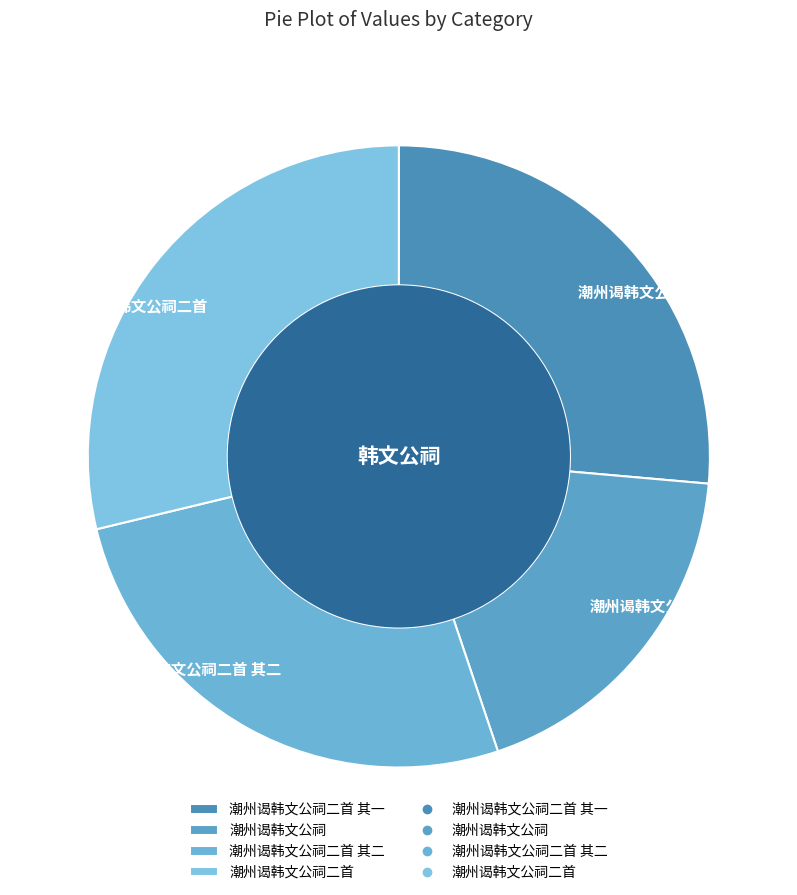

Count the number of slices in the pie.

4